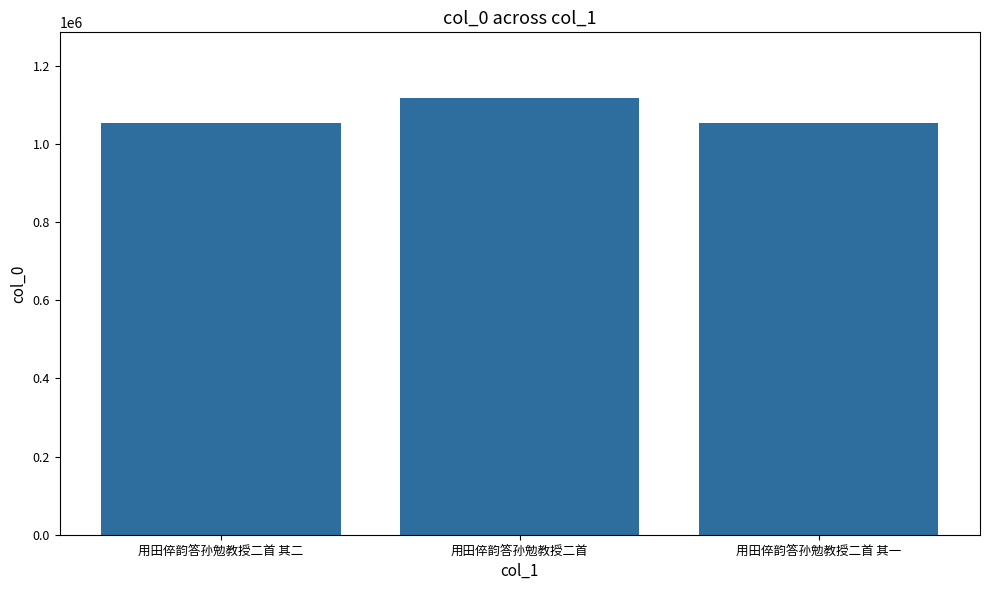

The value at 用田倅韵答孙勉教授二首 is 1117615. True or false?

True